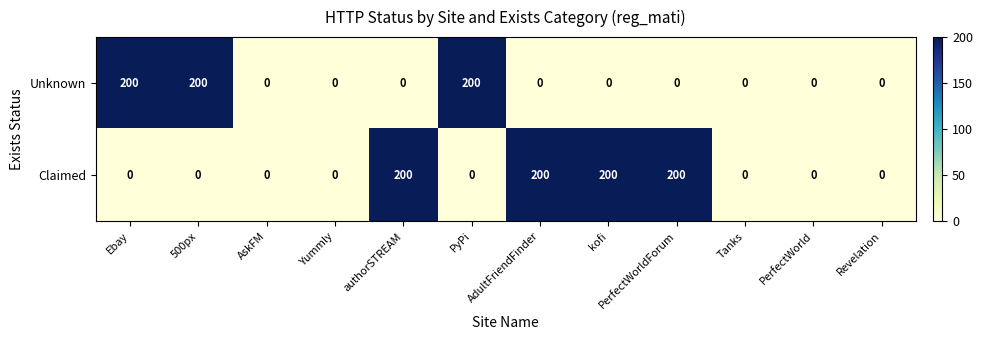

List the series in order of their overall mean, highest first.

Claimed, Unknown